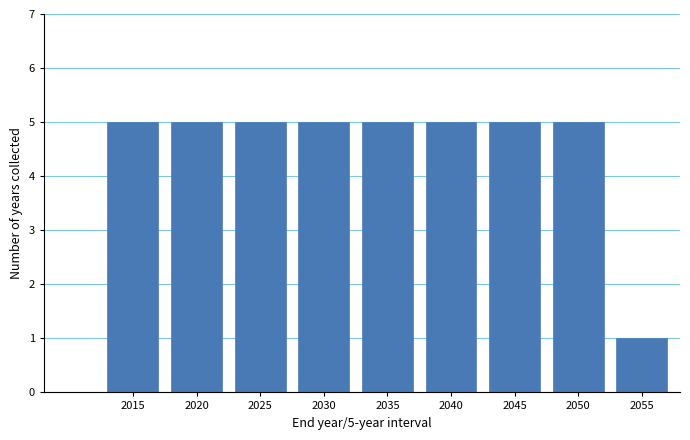

Reading left to right, list all the values displayed in this chart.

5	5	5	5	5	5	5	5	1